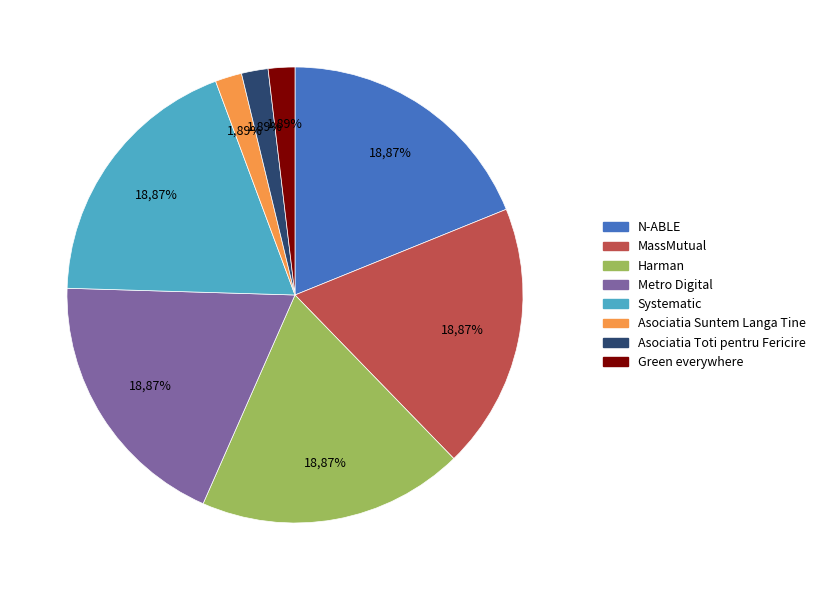

Which has a higher value, Green everywhere or Harman?

Harman